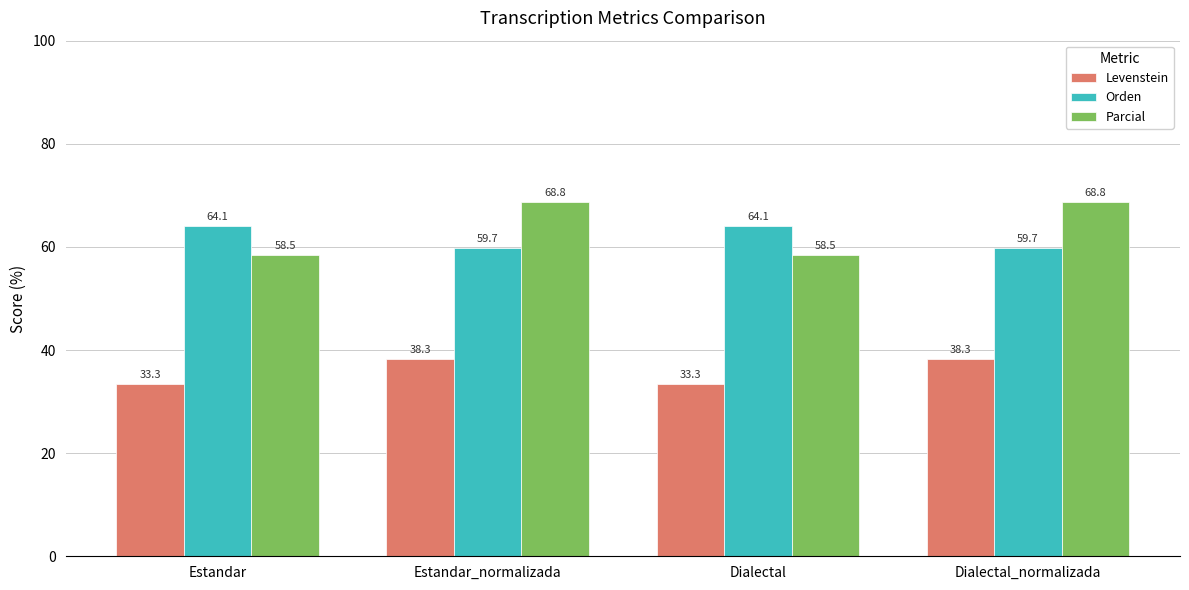

Where does the Orden series first go above 64?

Estandar